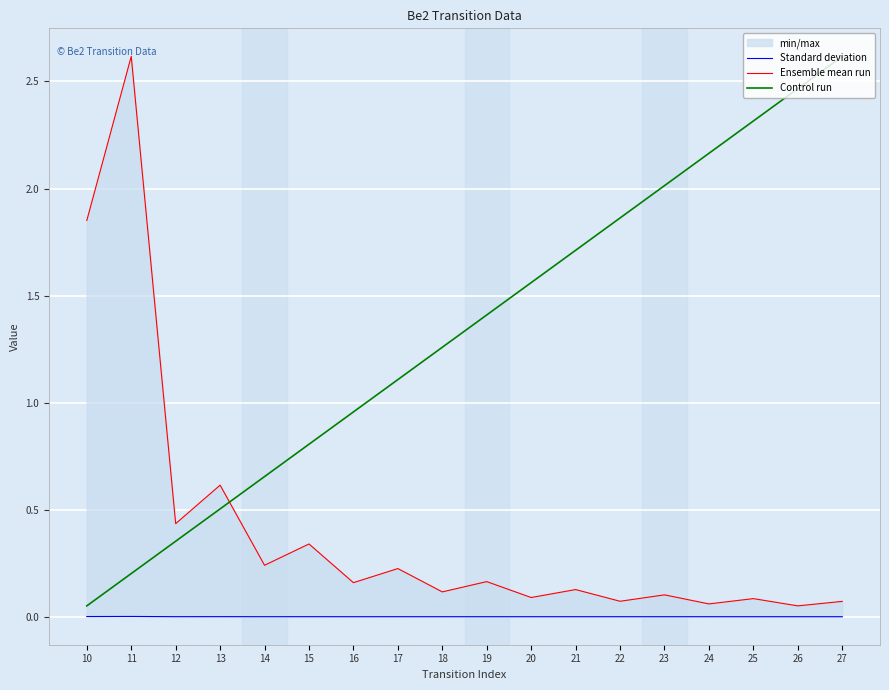

What is the maximum value for Control run?

2.6